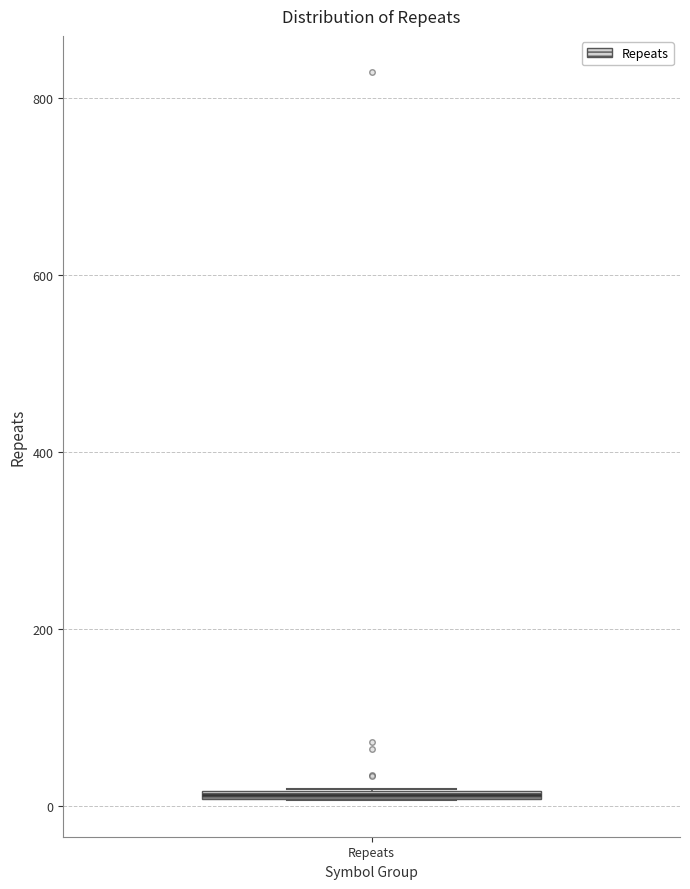

Where is the lower edge of the box for Repeats on the y-axis? The values are not printed on the chart, so give them approximately, as read against the axis.

0